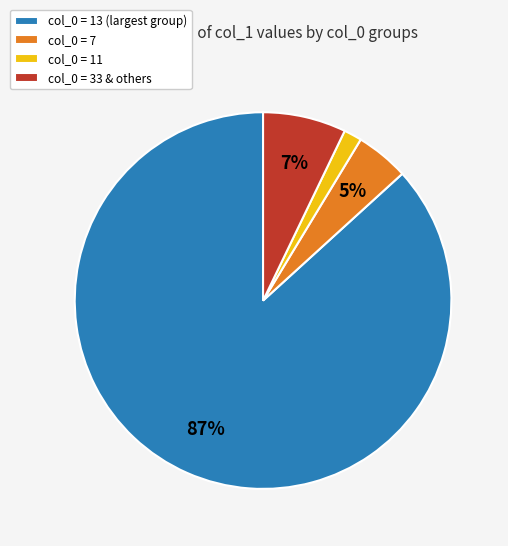

The col_0 = 7 slice represents 5% of the pie. True or false?

True